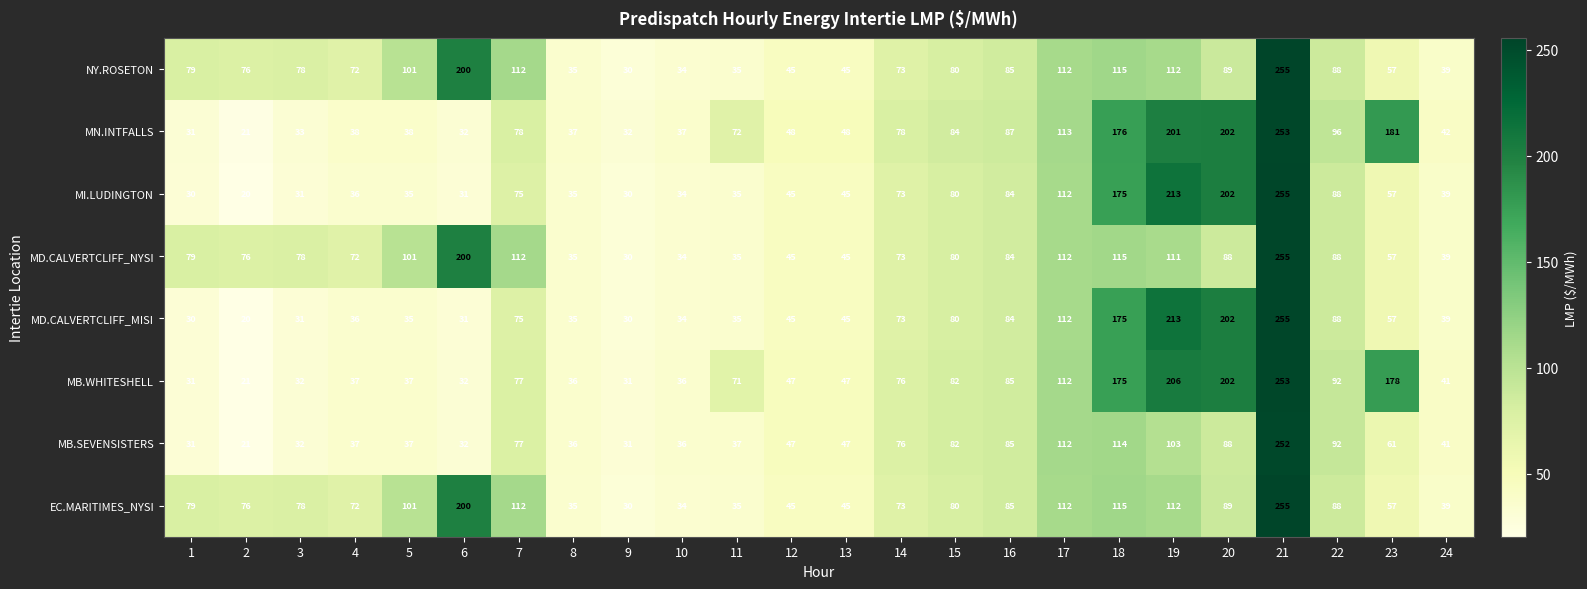

What is the difference between the highest and lowest values at 21?

3